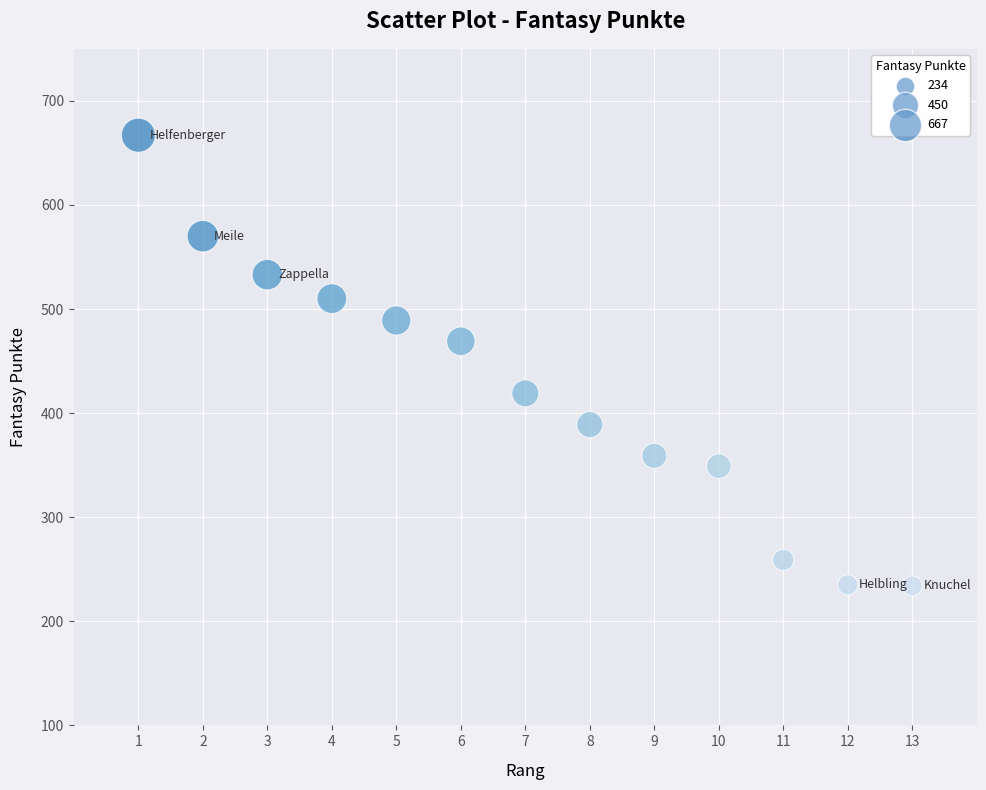

What Y value in the scatter plot is closest to 450?

469